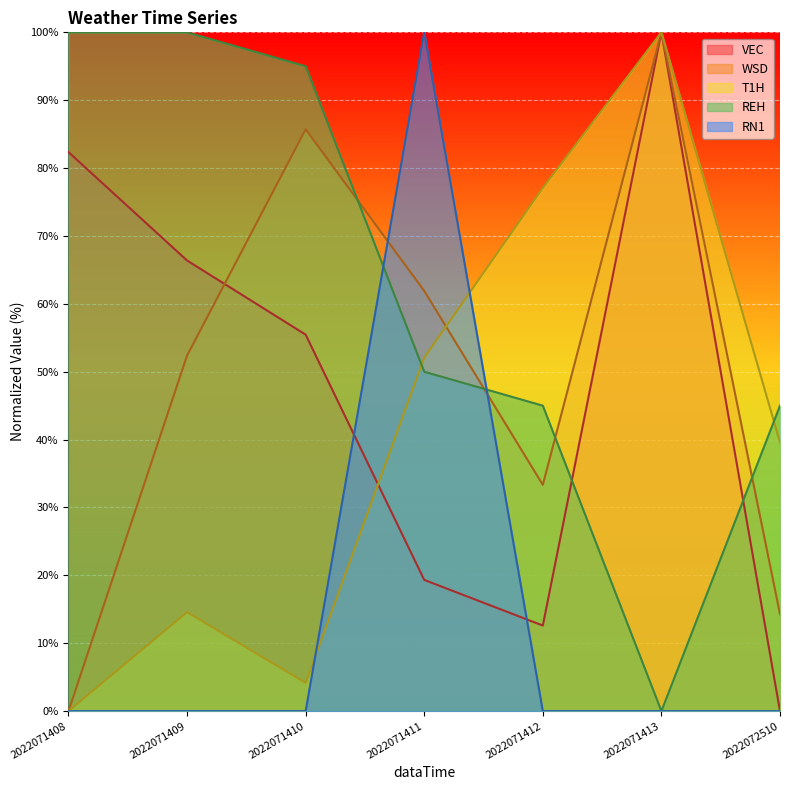

What is the difference between the maximum and second lowest values in the VEC series?

87.4